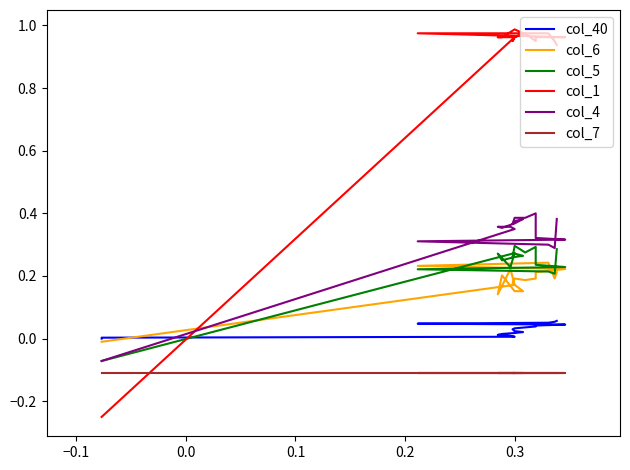

Which series has the largest range (max minus min)?

col_1